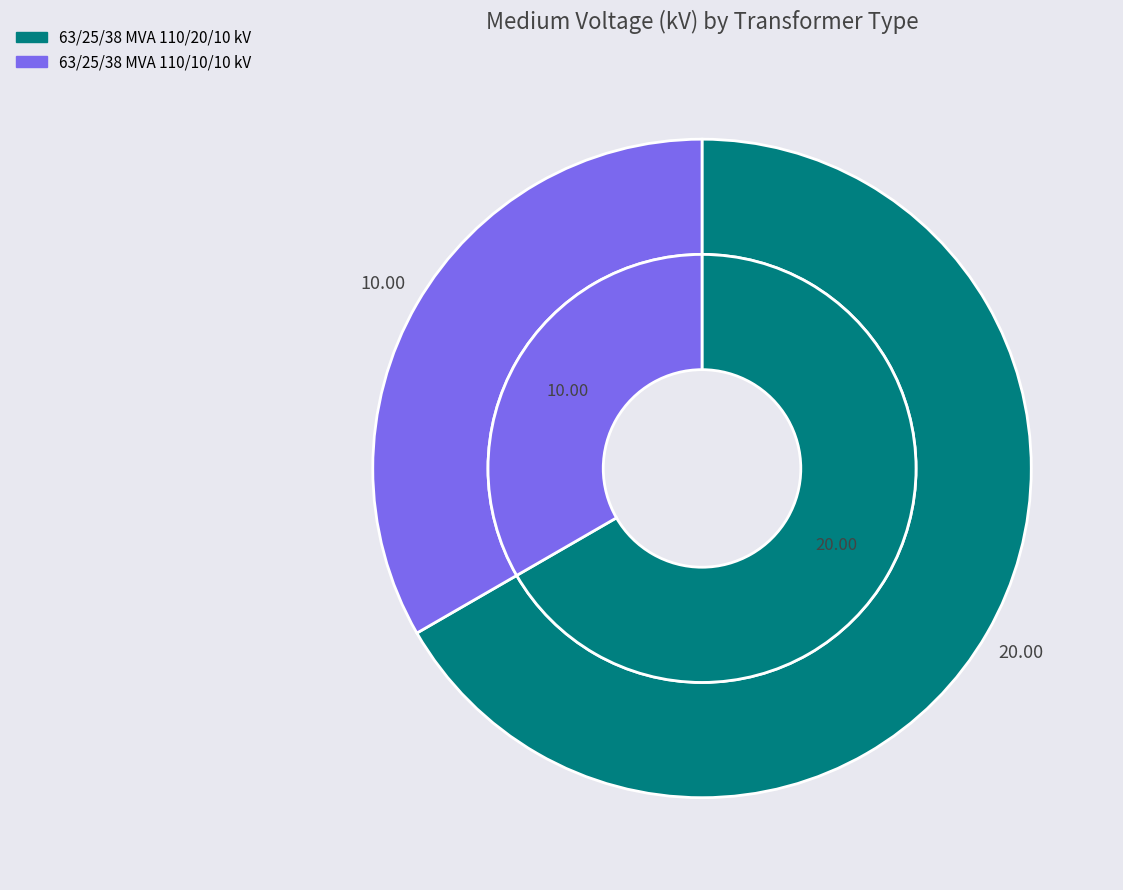

Between 63/25/38 MVA 110/10/10 kV and 63/25/38 MVA 110/20/10 kV, which is larger?

63/25/38 MVA 110/20/10 kV